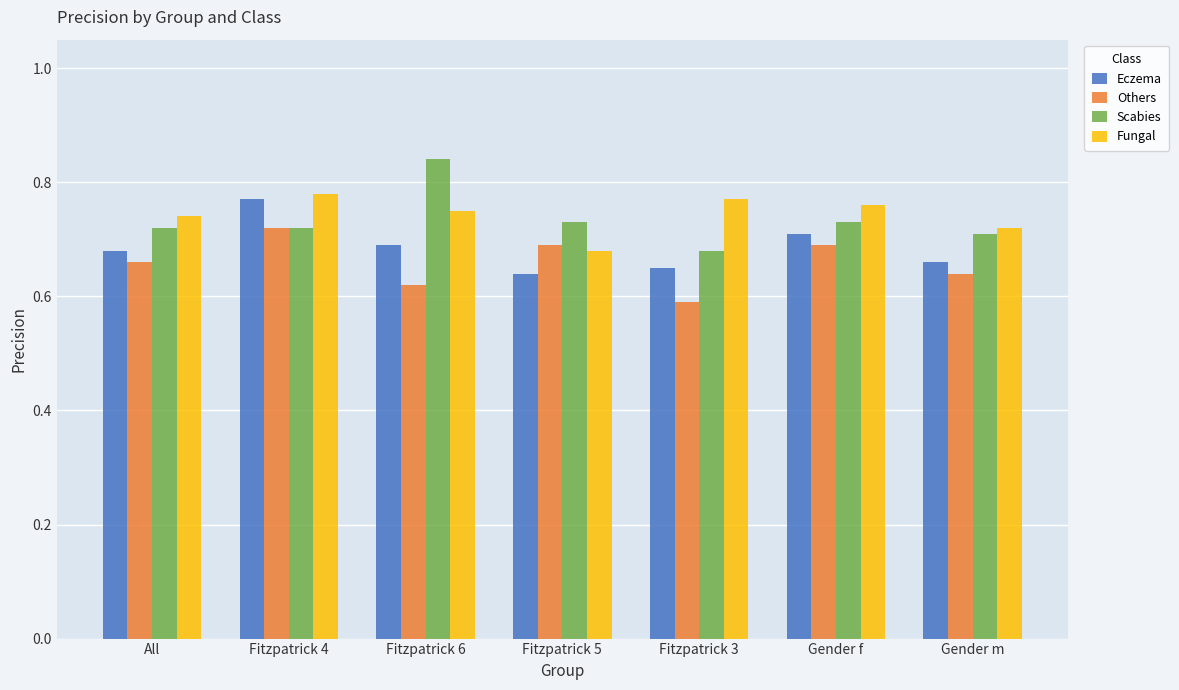

Is the value of Fungal at All greater than the value of Eczema at Fitzpatrick 6?

Yes